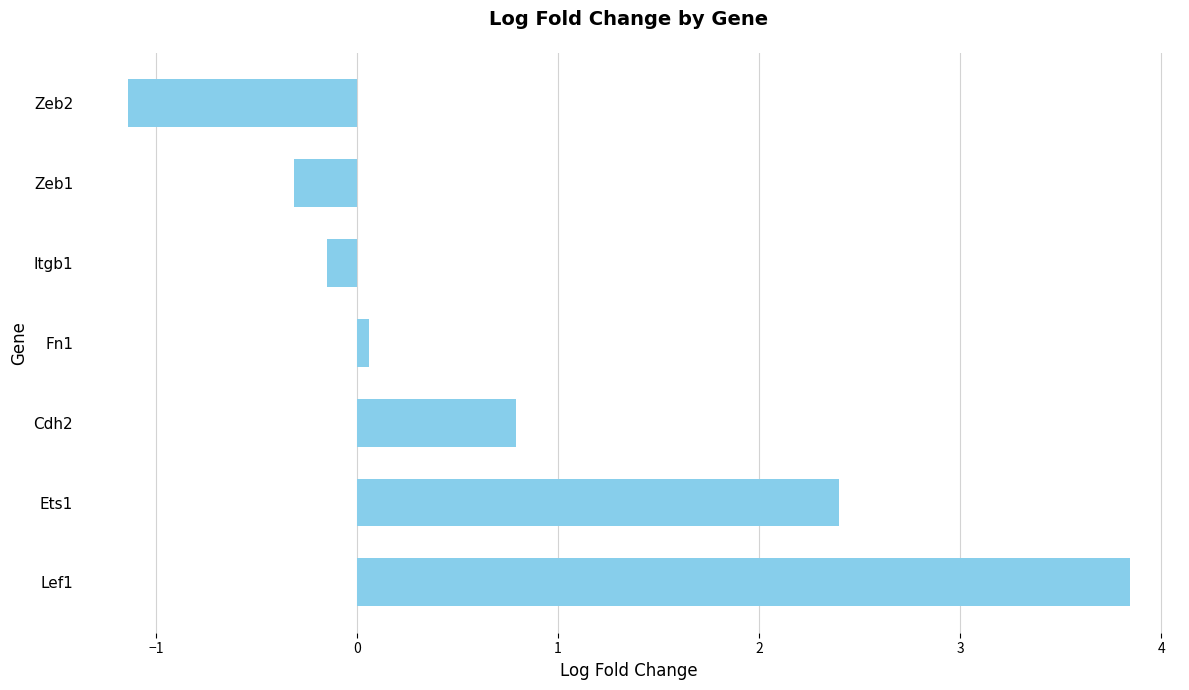

List the labels in order of value, smallest first.

Zeb2, Zeb1, Itgb1, Fn1, Cdh2, Ets1, Lef1